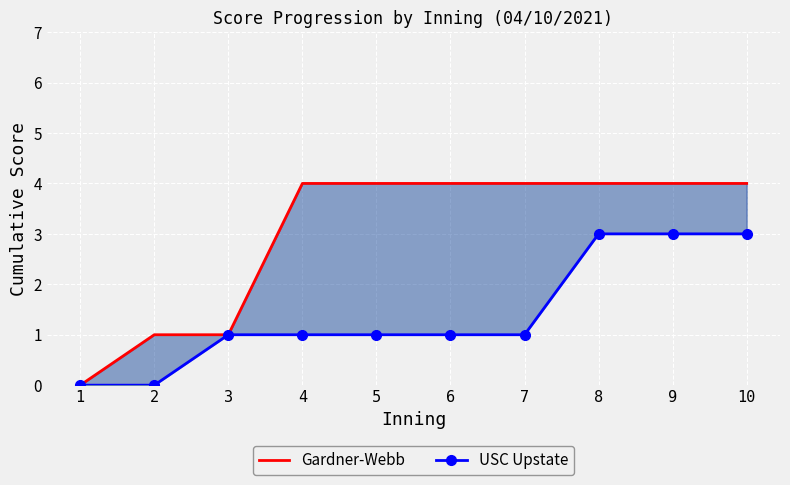

At which label is Gardner-Webb closest to 2?

2